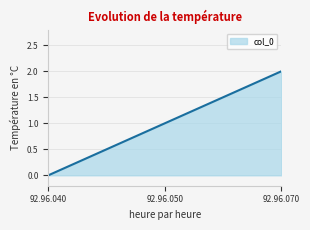

Where is the data nearest to the value 1?

92.96.050